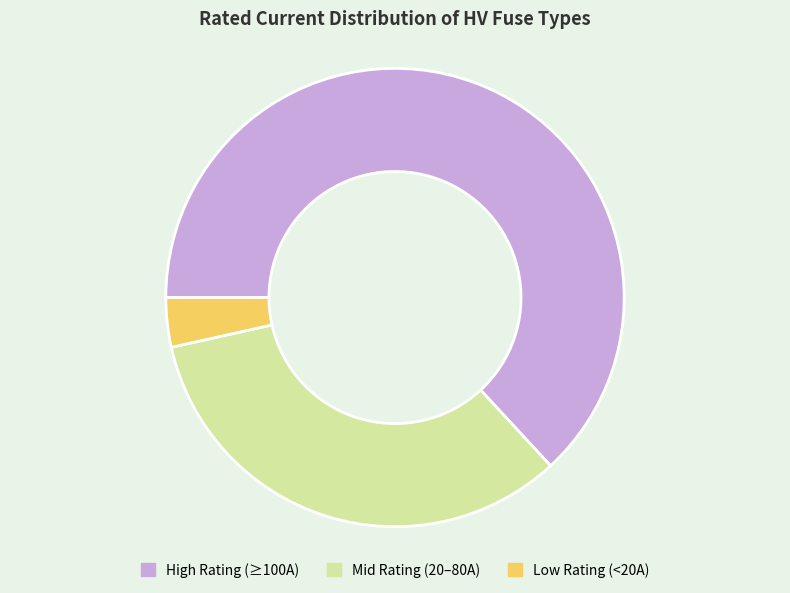

How many slices are in this pie chart?

3